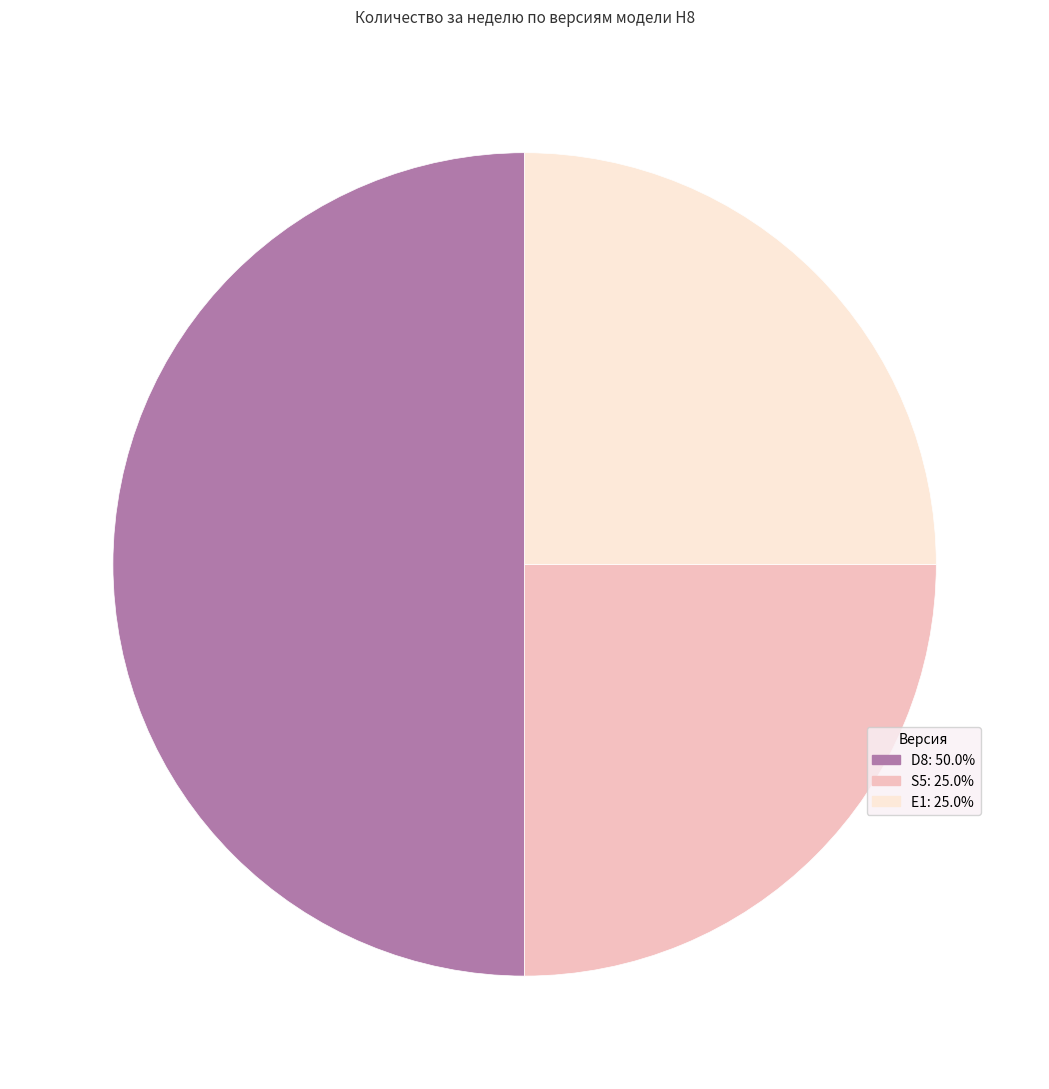

What is the largest slice in the pie chart?

D8